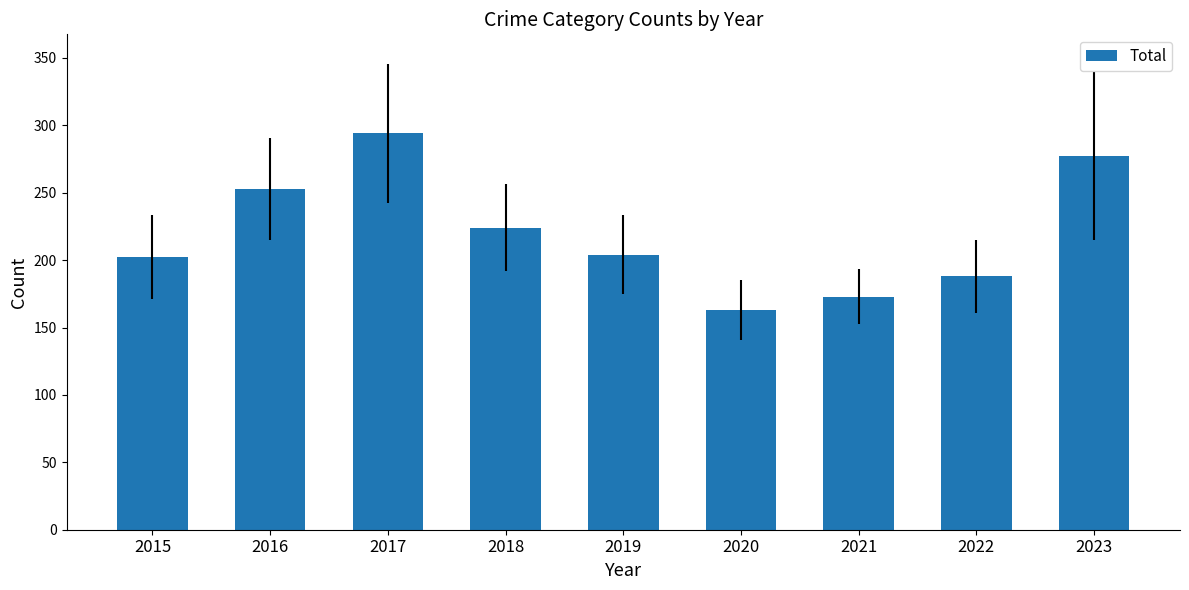

Reading left to right, extract all data points from this chart.

2015=202	2016=253	2017=294	2018=224	2019=204	2020=163	2021=173	2022=188	2023=277